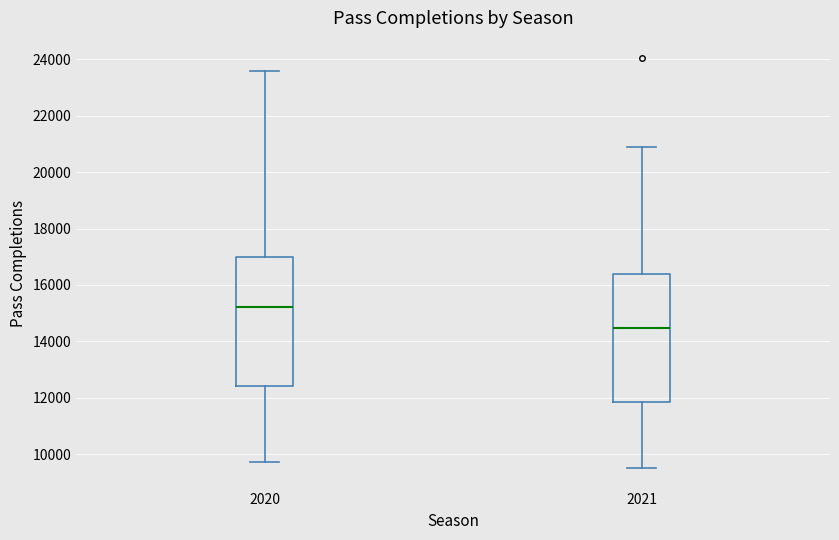

Reading left to right, read every box against the y-axis: the position of its median line, the range the box covers, and the ends of its whiskers. The values are not printed on the chart, so give them approximately, as read against the axis.

2020: median 15200, box 12400 to 17000, whiskers 9800 to 23600
2021: median 14400, box 11800 to 16400, whiskers 9600 to 20800